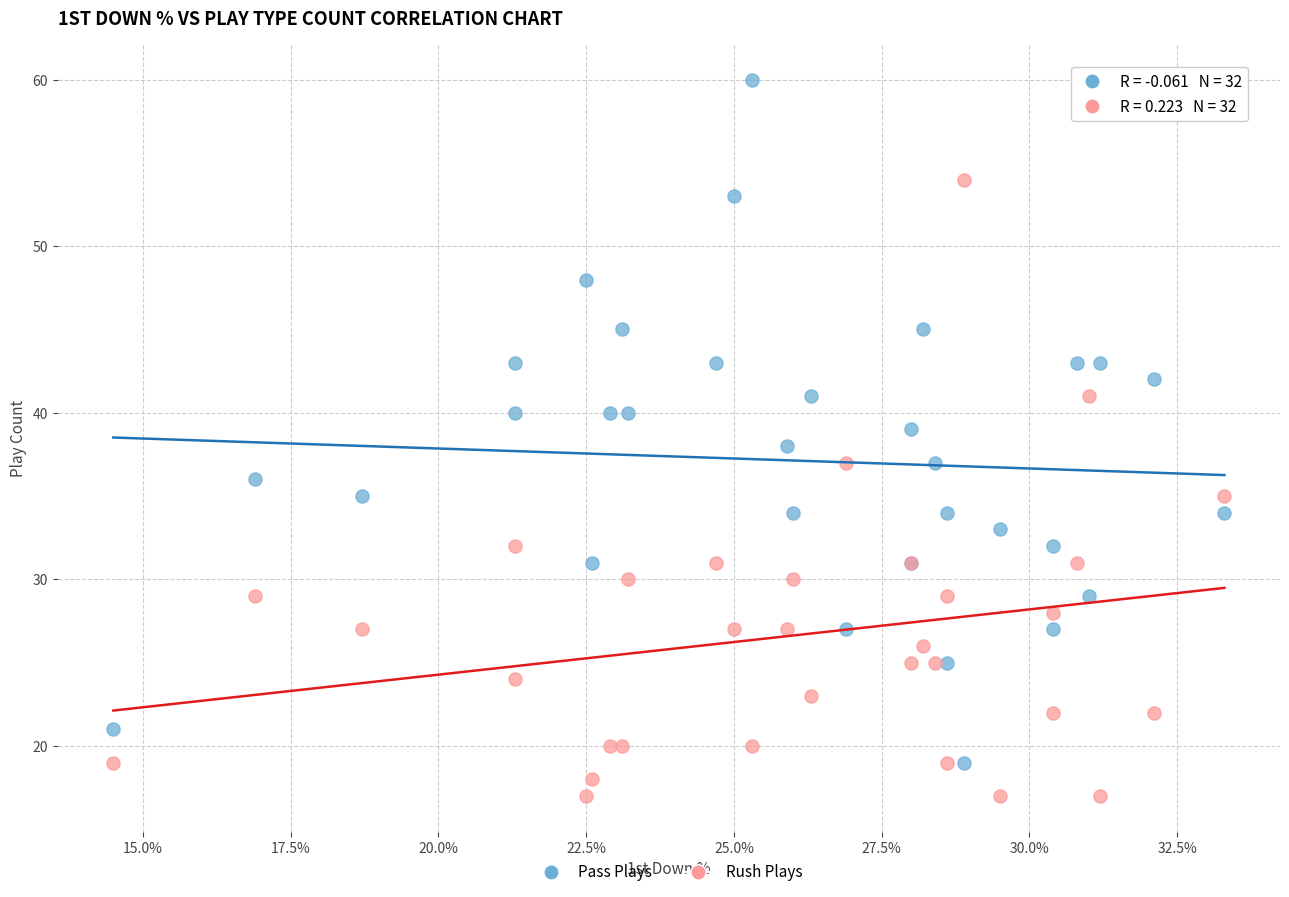

Which series contains the highest Y value?

Pass Plays